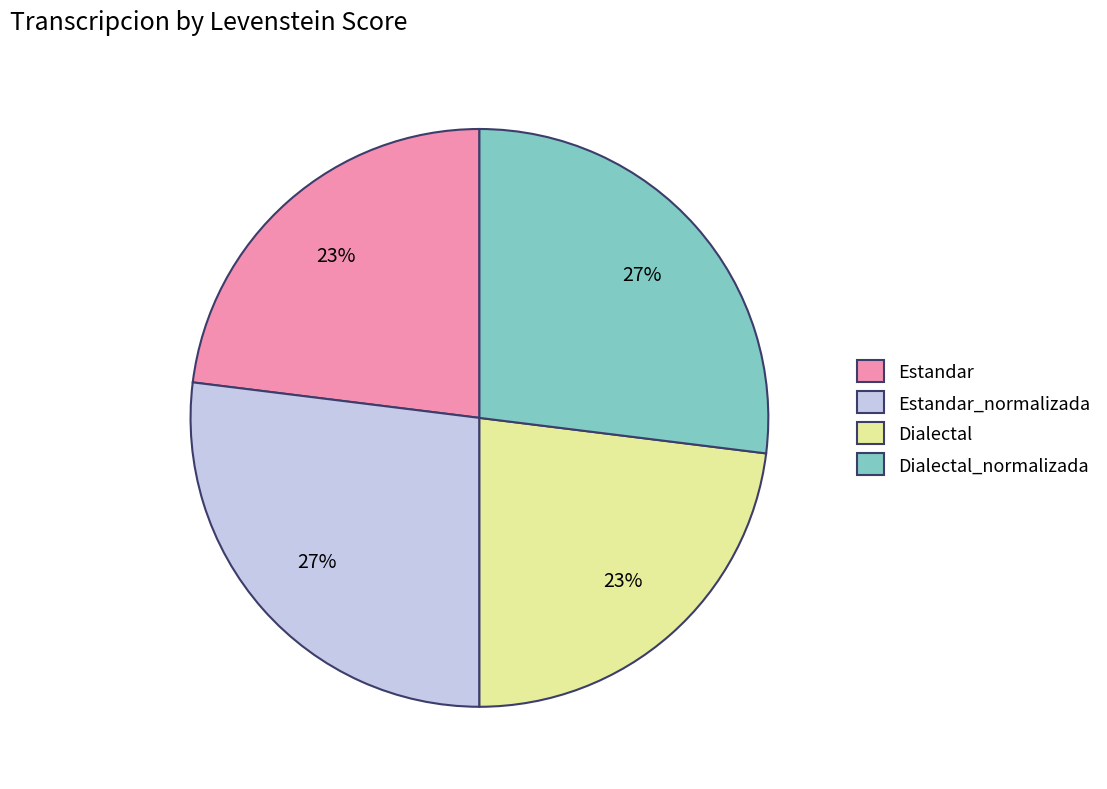

Count the number of slices in the pie.

4